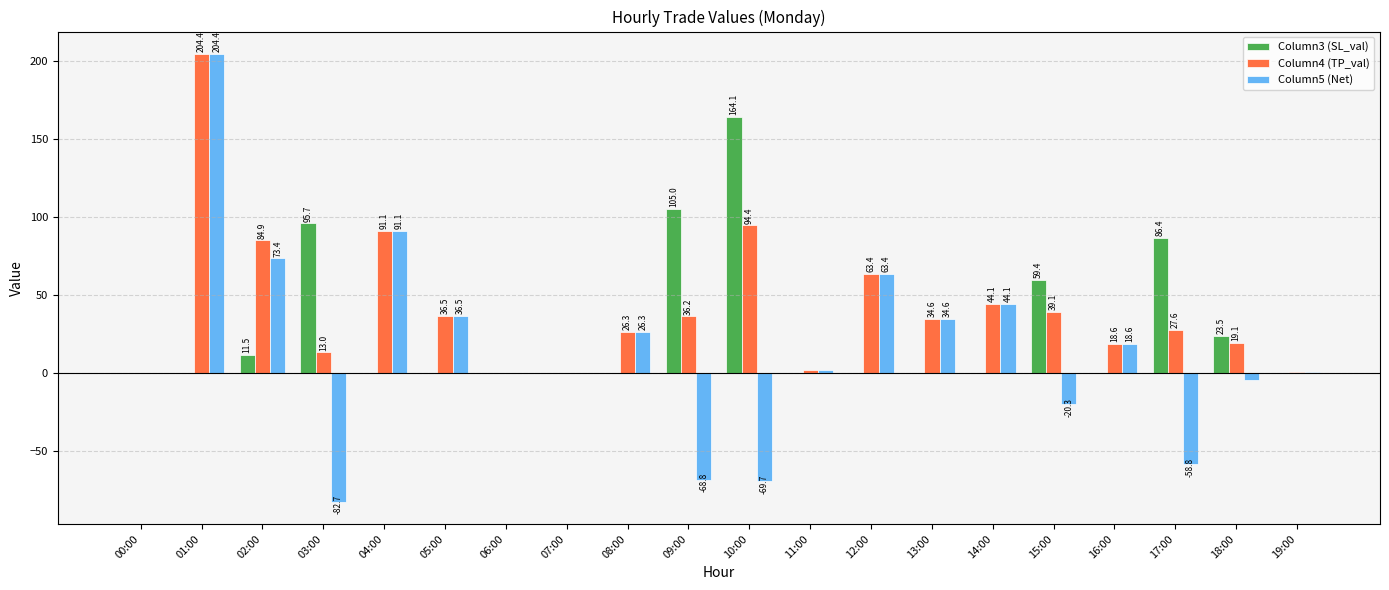

How many groups of bars are there?

20